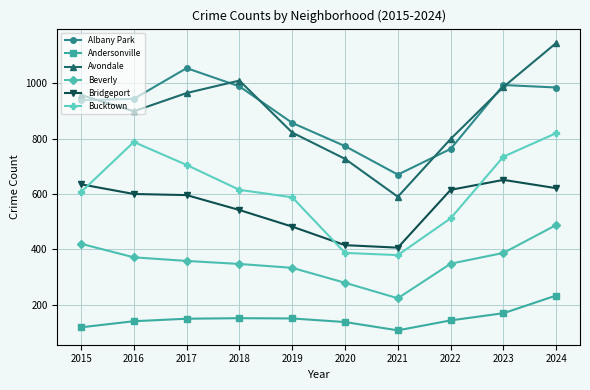

What is the value of the Albany Park point at the 6th from the left?

773